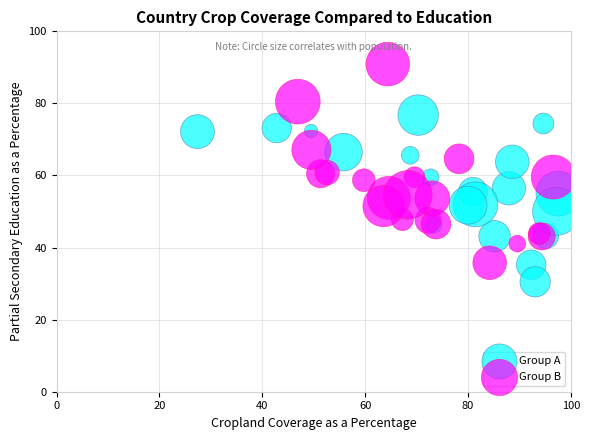

What are all the series names shown in the legend?

Group A, Group B